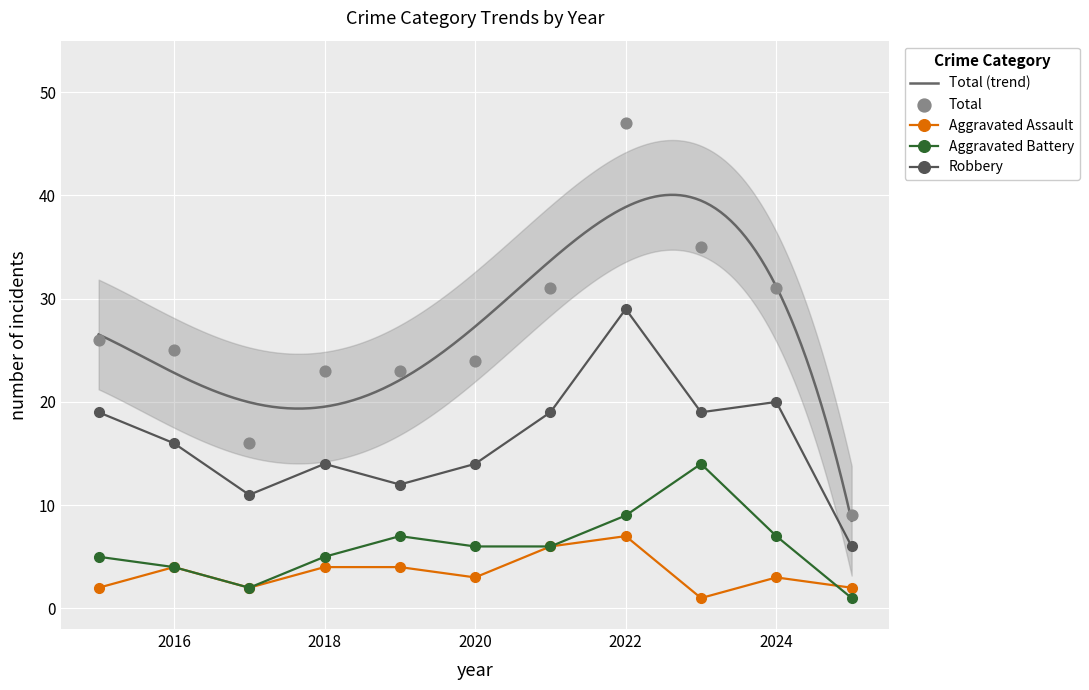

What are all the series names shown in the legend?

Aggravated Assault, Aggravated Battery, Robbery, Total